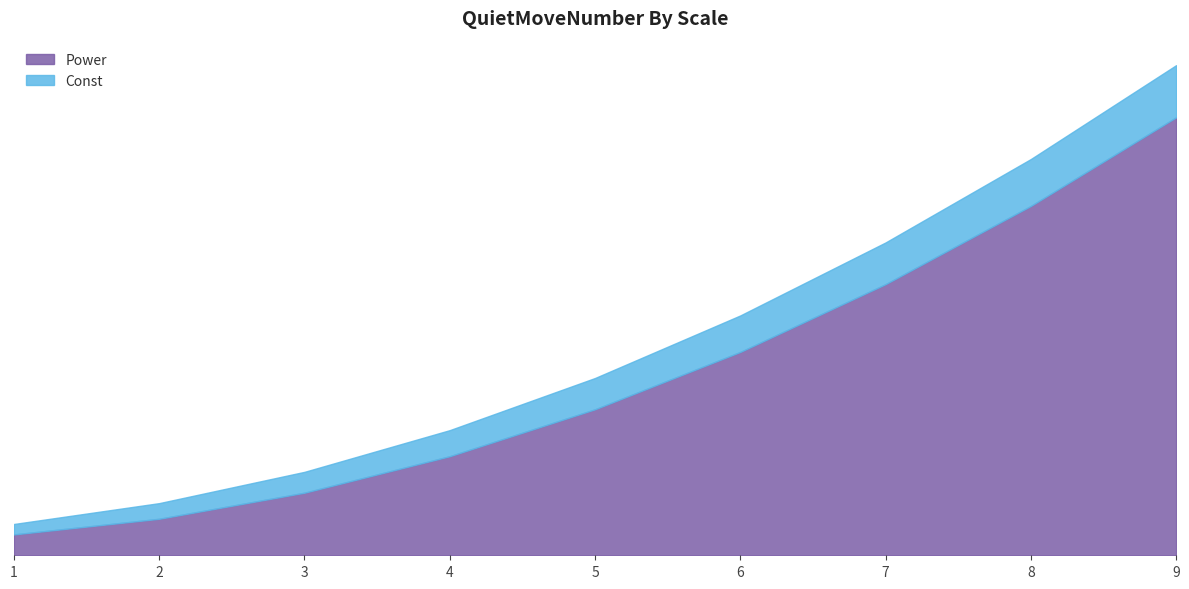

How many values in the Power series are below 28?

4